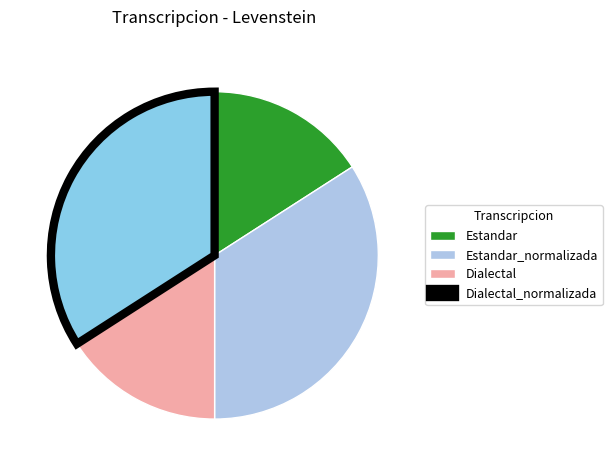

What is the ratio of the value at Estandar_normalizada to the value at Dialectal_normalizada?

1.0